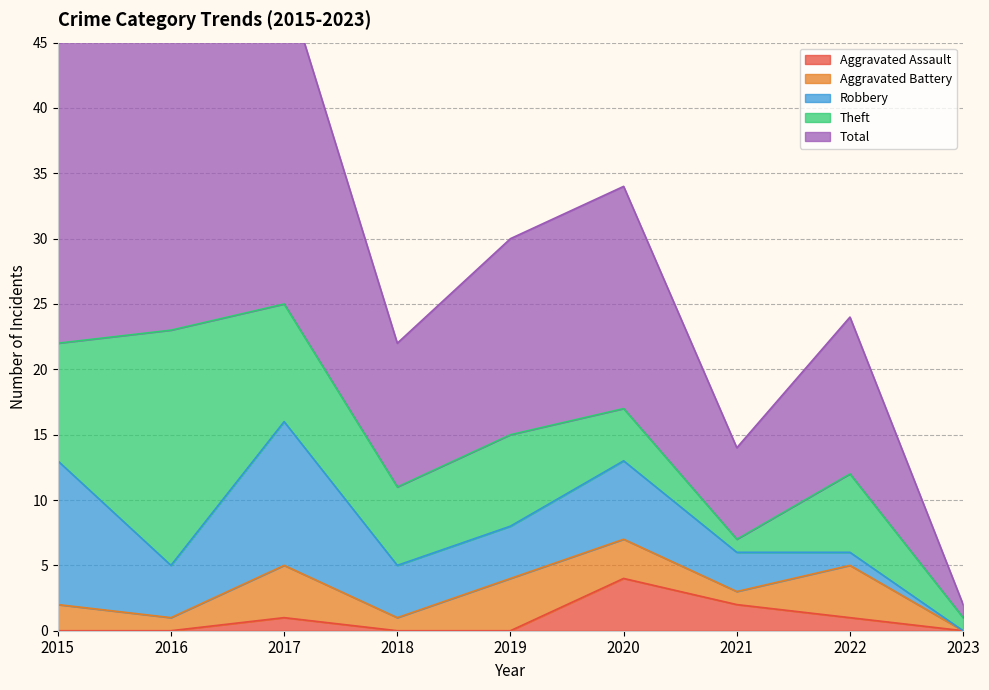

What are all the series names shown in the legend?

Aggravated Assault, Aggravated Battery, Robbery, Theft, Total